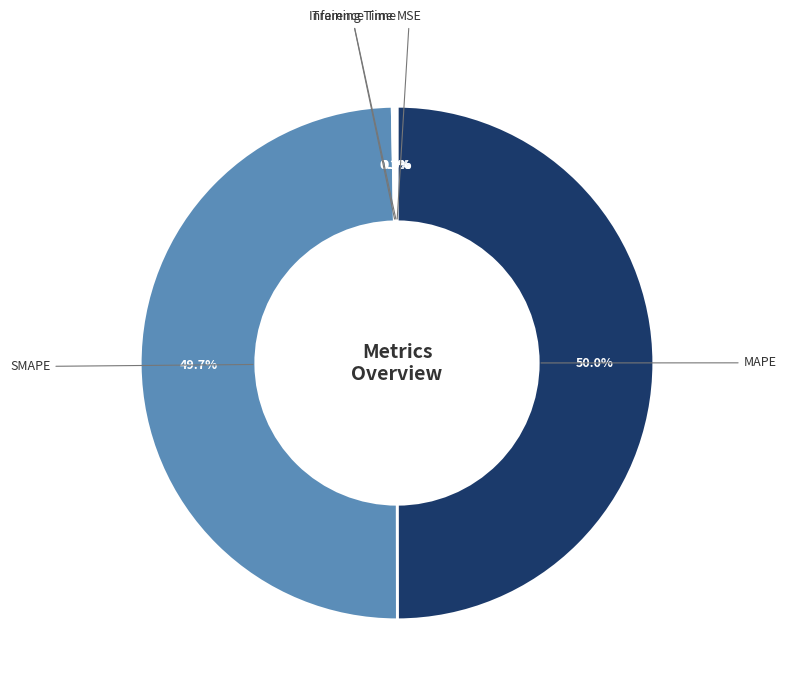

How much of the chart is everything except MAPE?

50.0%